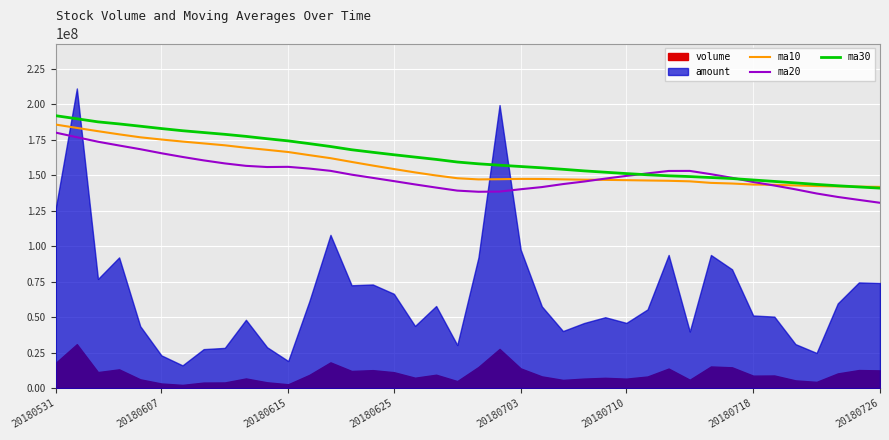

The ma30 series shows 141011692.0 at 20180726. True or false?

True